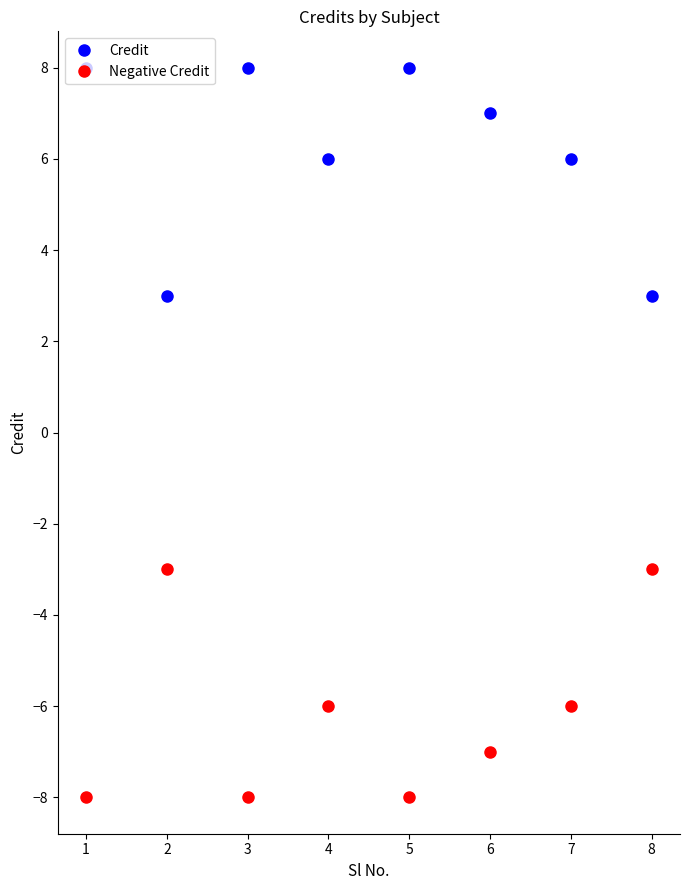

True or false: Credit has a value of 2 at 7.

False